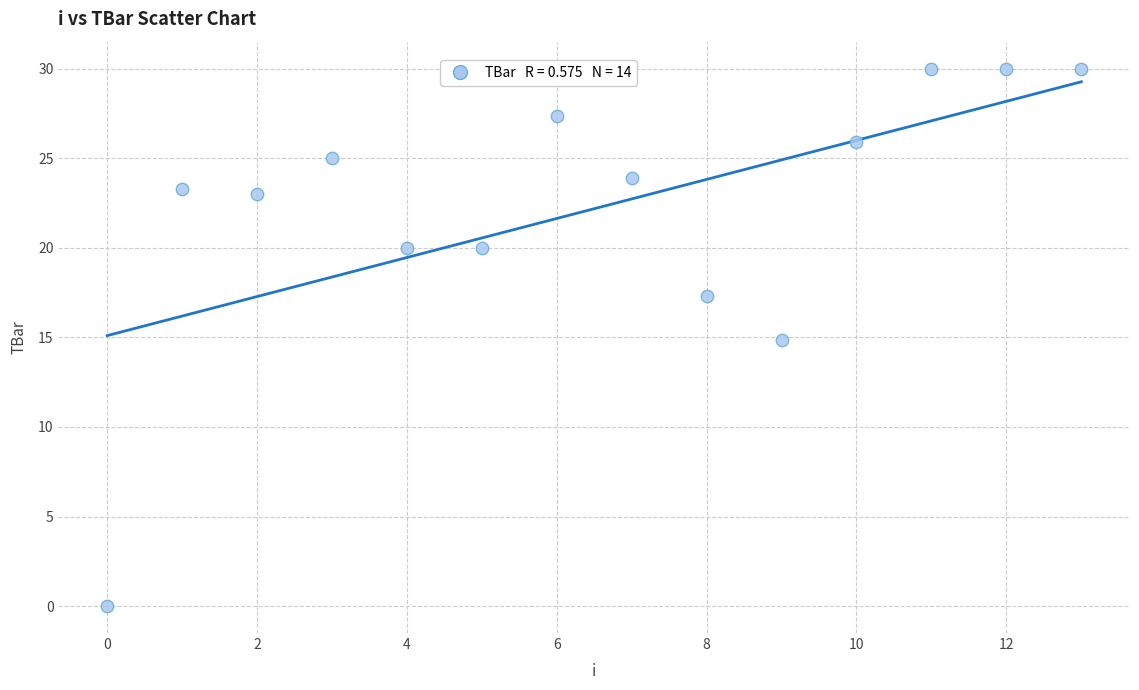

What is the range of Y values (max minus min)?

30.0